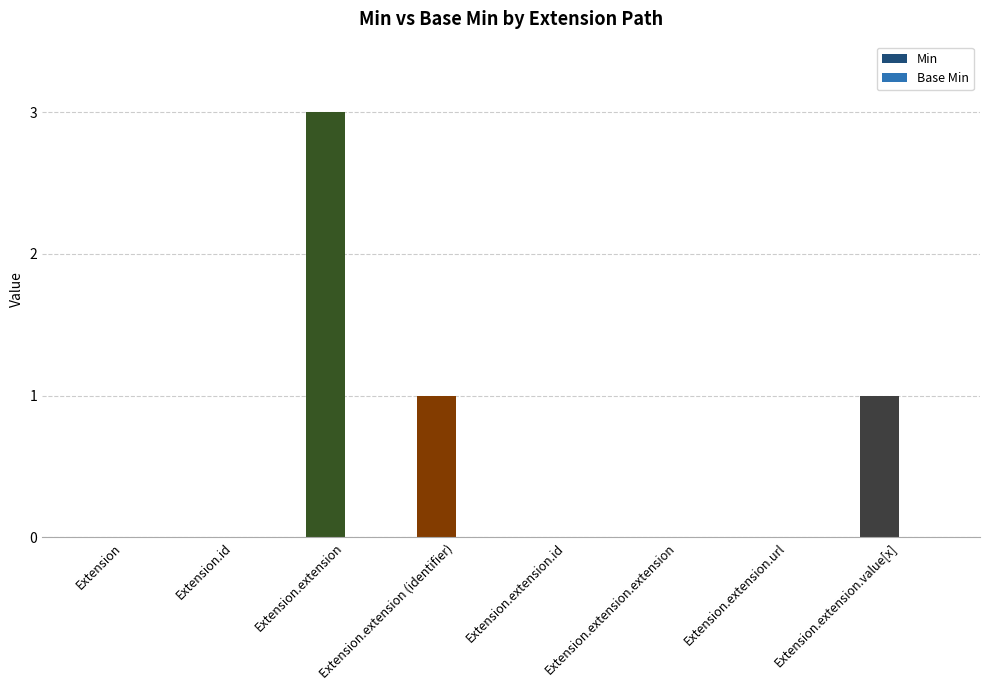

Is it true that the value at Extension.id is 2?

False